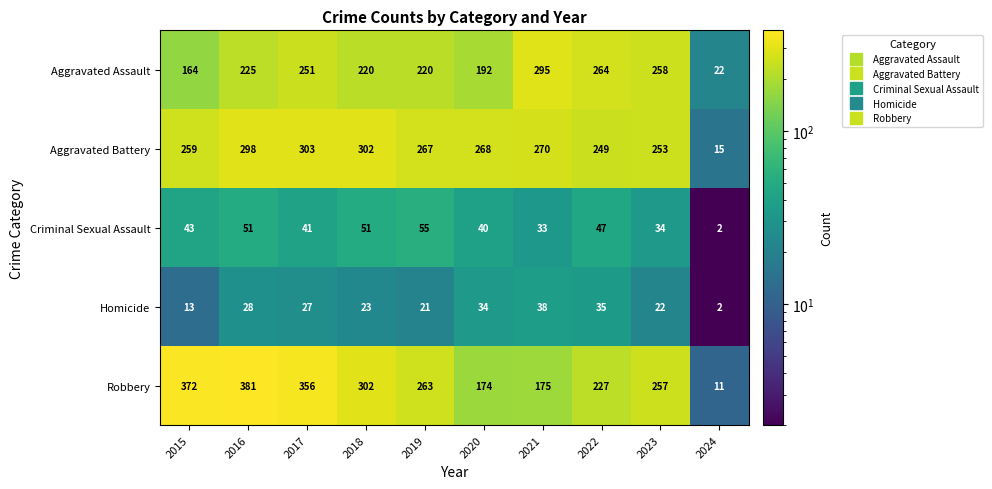

At which category does the chart reach its minimum across all series?

2024